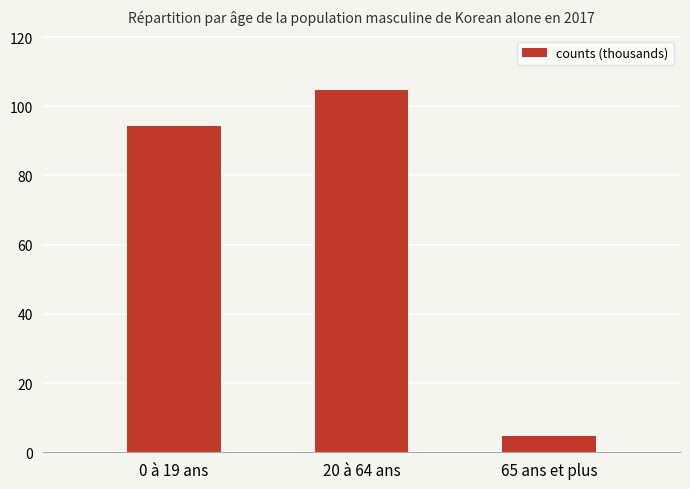

List the labels in order of value, largest first.

20 à 64 ans, 0 à 19 ans, 65 ans et plus